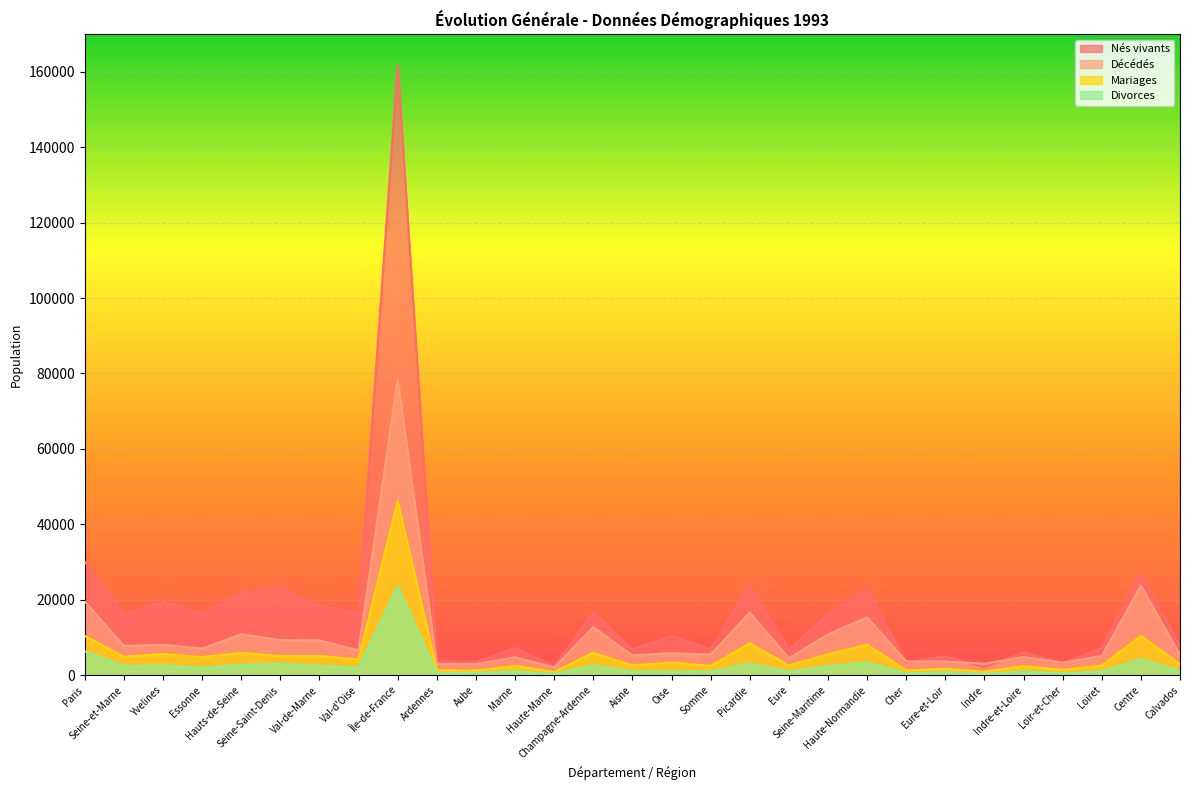

Is the value of Nés vivants at Calvados greater than the value of Divorces at Val-de-Marne?

Yes